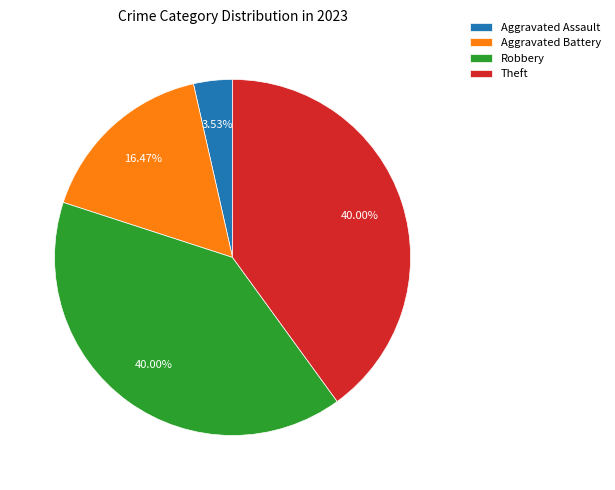

Is it true that Theft is 40% of the pie?

True